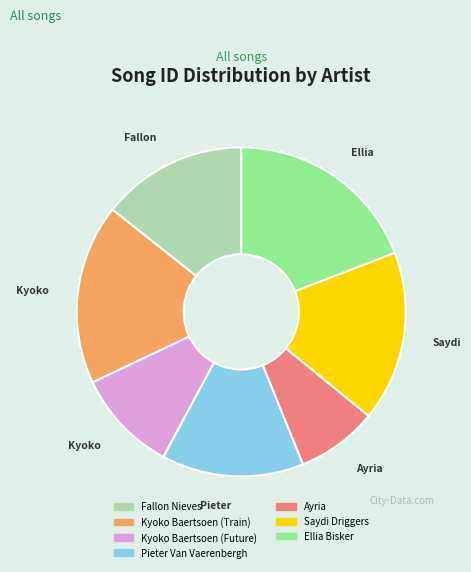

How many segments does this pie chart have?

7